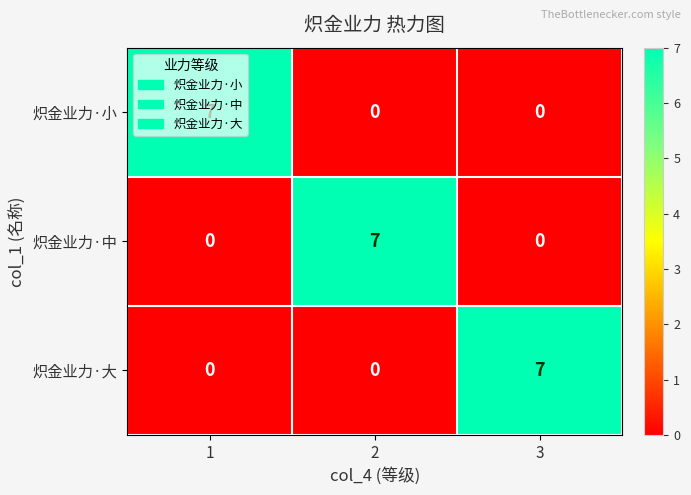

What is the difference between the 炽金业力·中 values at 1 and 2?

7